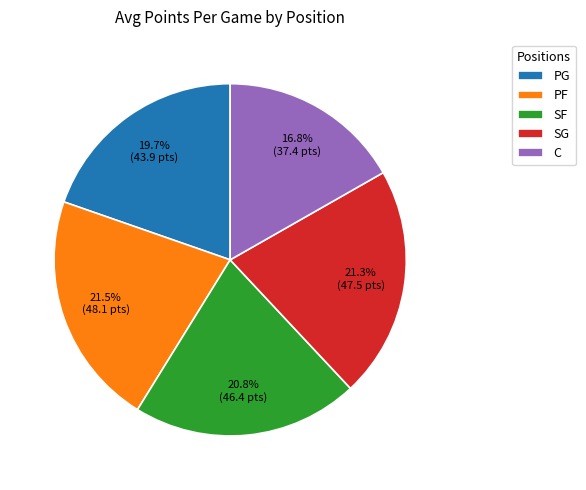

To the nearest percent, what is the difference between the largest and smallest slice percentages?

5%